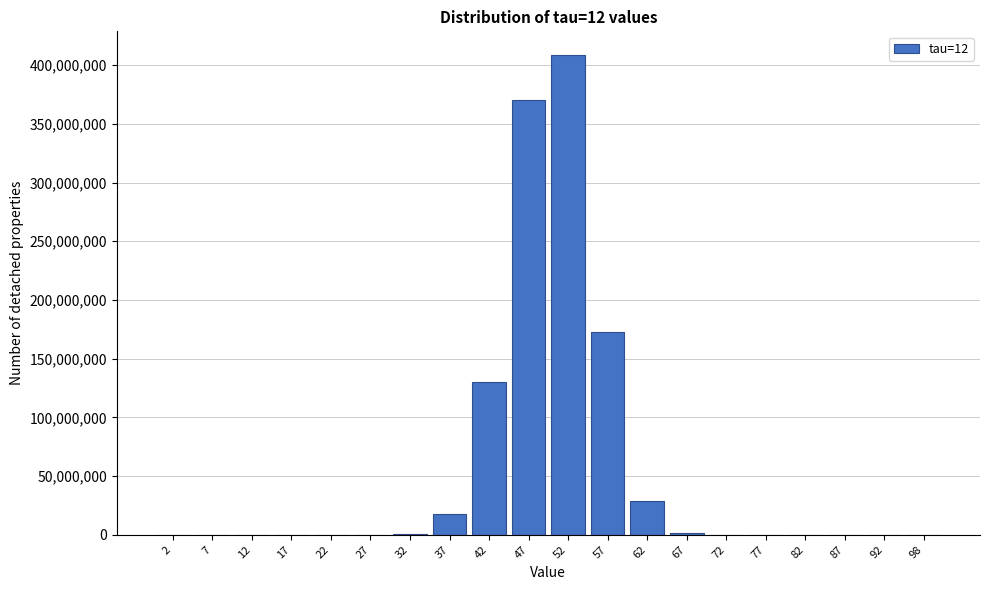

What is the maximum value shown in the chart?

408358888